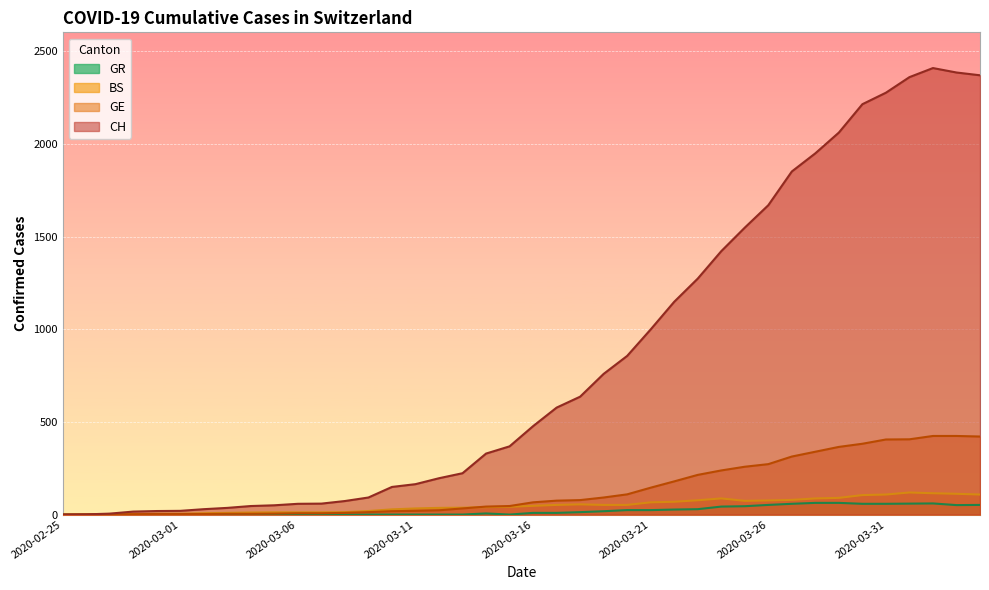

Reading right to left, extract all data points from this chart.

CH: 2370	2385	2409	2360	2276	2214	2061	1949	1851	1669	1548	1421	1273	1148	999	856	759	636	577	477	368	329	223	196	164	149	92	73	59	58	50	46	36	29	20	19	16	5	1	0
GE: 421	424	424	406	405	382	365	339	313	272	258	238	214	179	145	109	92	78	75	66	46	43	33	23	20	18	13	9	7	7	5	4	4	3	3	3	2	1	1	0
BS: 108	112	115	119	108	105	90	87	79	76	74	87	77	69	66	52	52	55	52	47	42	40	37	36	33	28	19	13	12	12	12	11	9	7	4	4	3	3	0	0
GR: 52	51	60	59	58	58	63	63	58	52	45	43	29	27	24	24	18	13	9	9	0	6	0	0	0	0	0	0	0	0	0	0	0	0	0	0	0	0	0	0